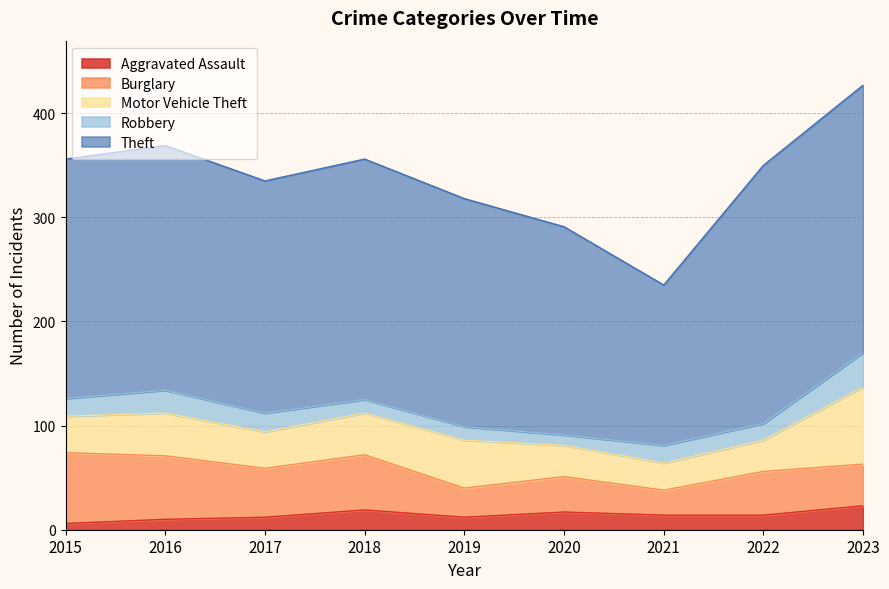

How many categories are shown in the chart?

9